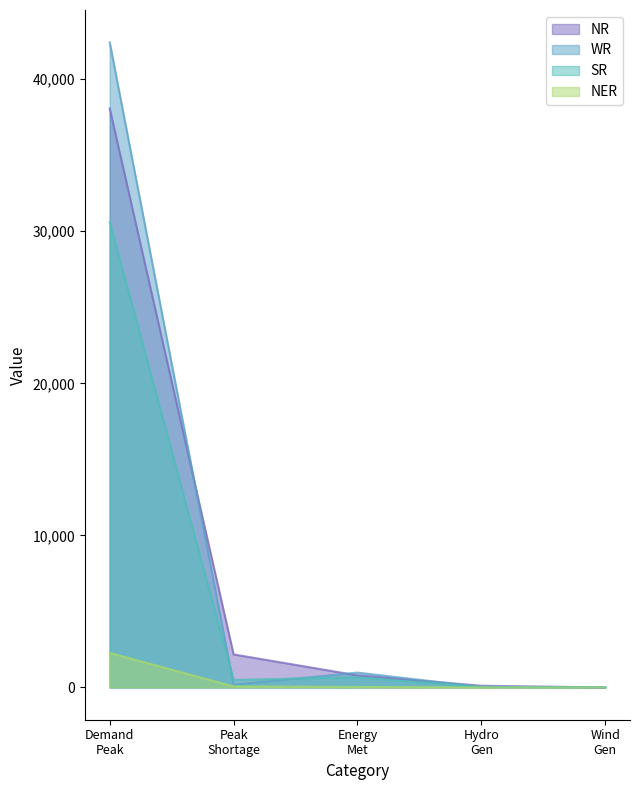

List the series in order of their peak value, lowest first.

NER, SR, NR, WR